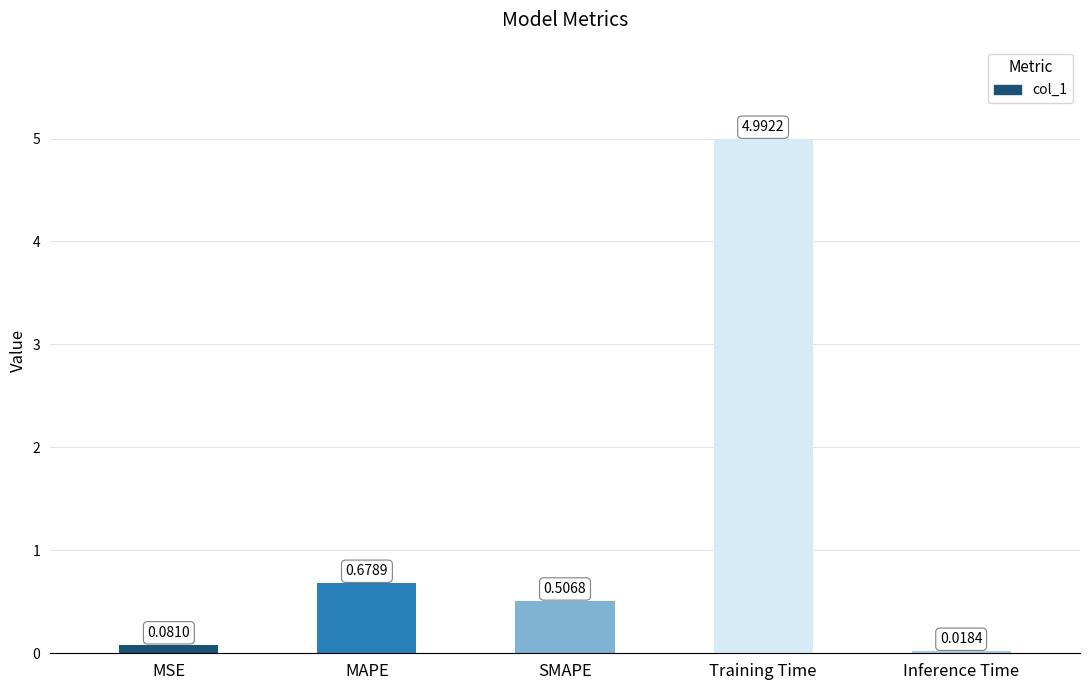

Which has a higher value, MAPE or SMAPE?

MAPE